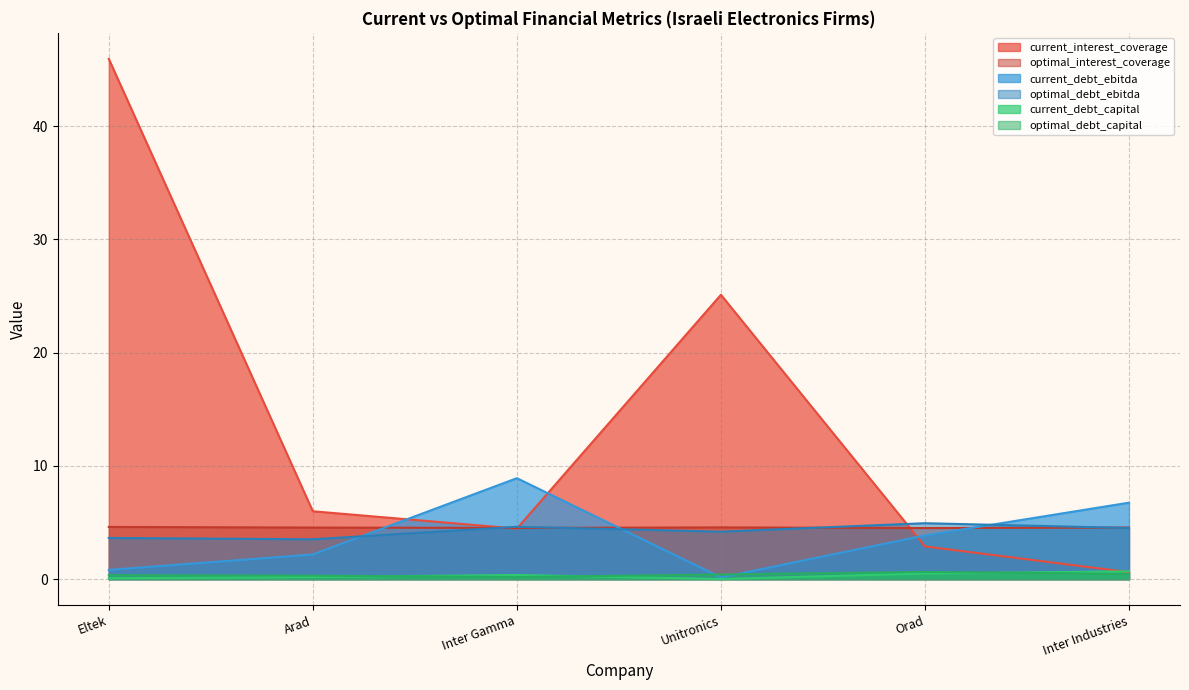

At which category does the chart reach its minimum across all series?

Unitronics